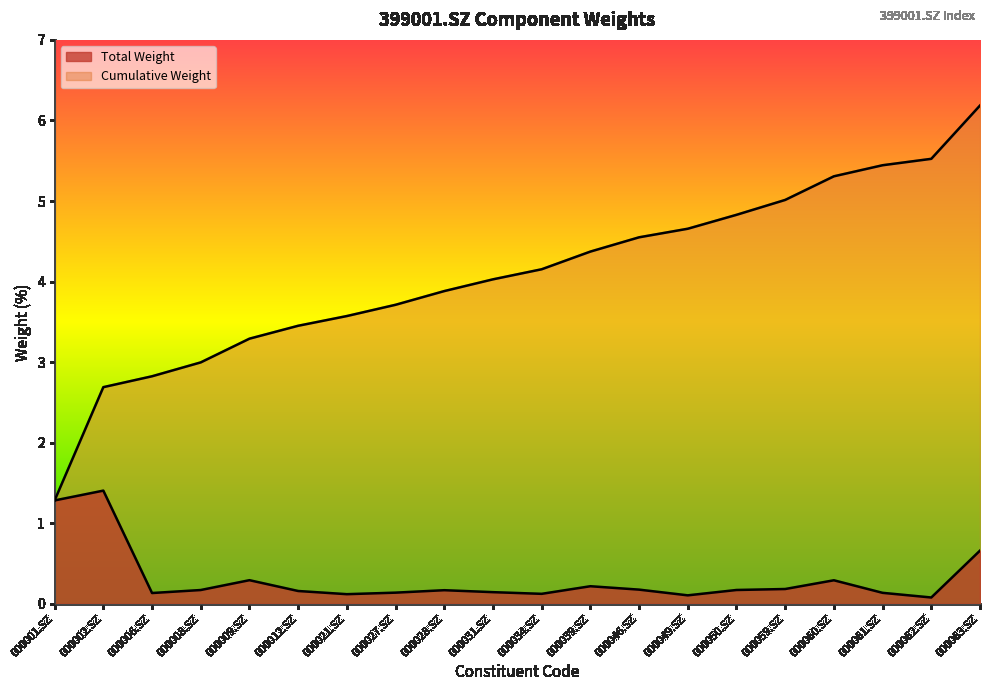

List the labels in order of Cumulative Weight value, smallest first.

000001.SZ, 000002.SZ, 000006.SZ, 000008.SZ, 000009.SZ, 000012.SZ, 000021.SZ, 000027.SZ, 000028.SZ, 000031.SZ, 000034.SZ, 000039.SZ, 000046.SZ, 000049.SZ, 000050.SZ, 000059.SZ, 000060.SZ, 000061.SZ, 000062.SZ, 000063.SZ